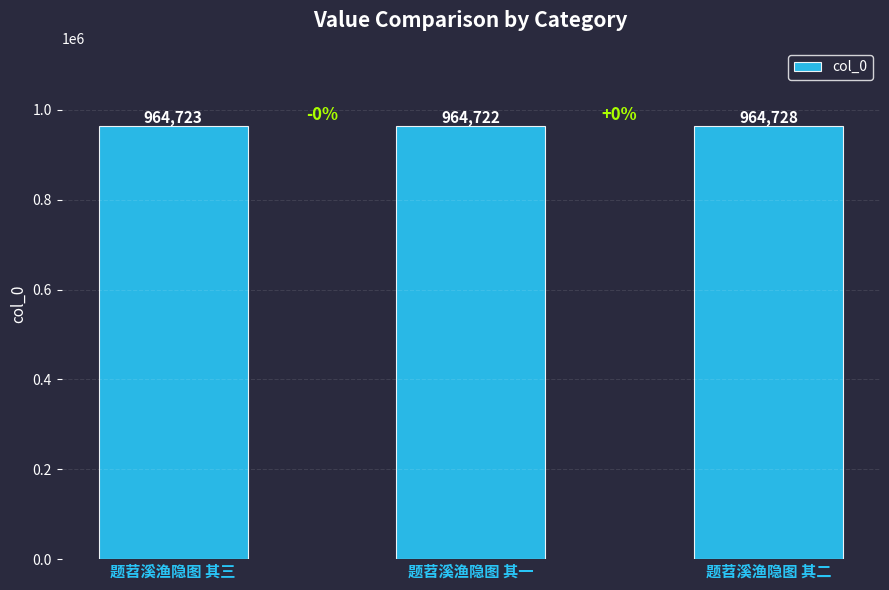

What is the minimum value shown in the chart?

964722